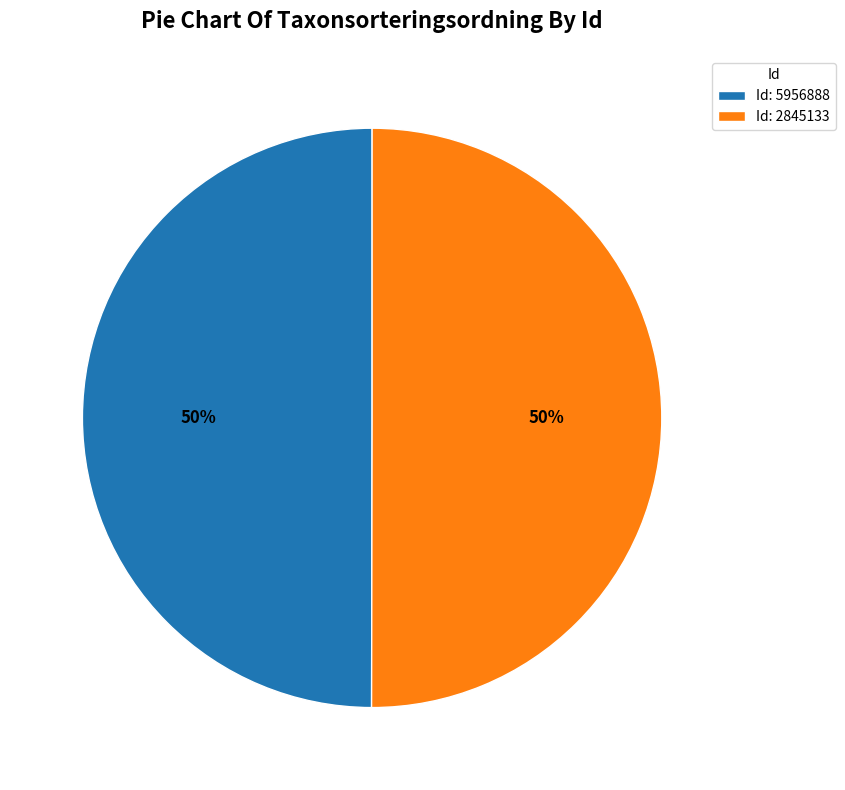

To the nearest percent, what portion does Id: 2845133 represent?

50%